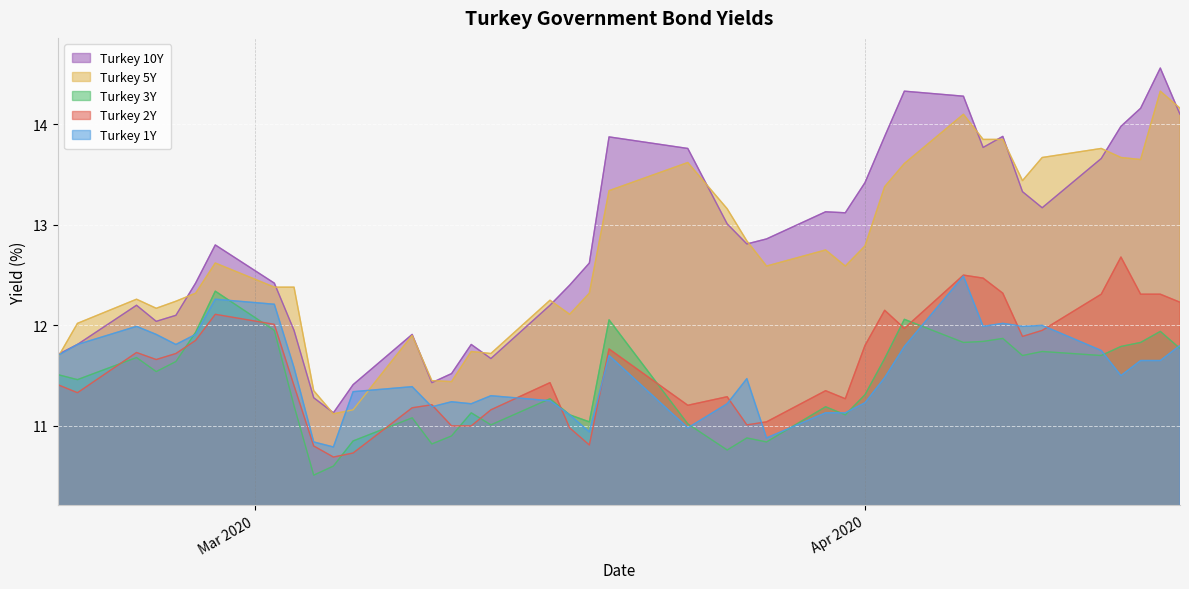

What is the difference between the maximum and minimum values in the Turkey 10Y series?

3.4